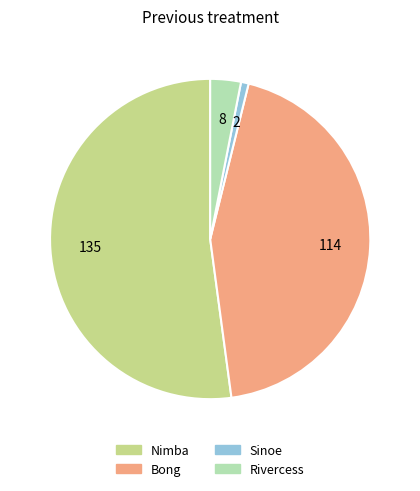

Does any single category account for the majority?

Yes